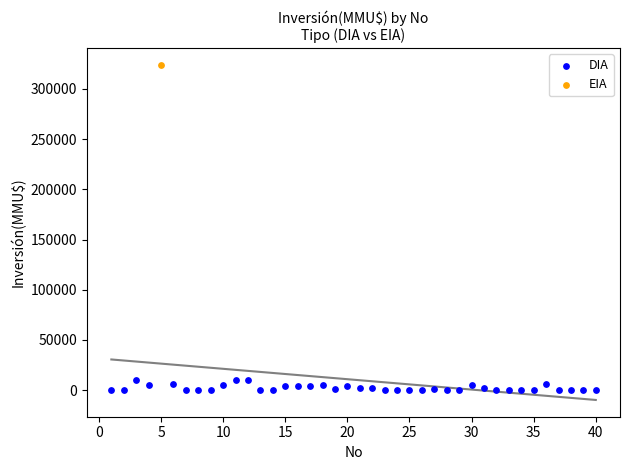

What are all the series names shown in the legend?

DIA, EIA